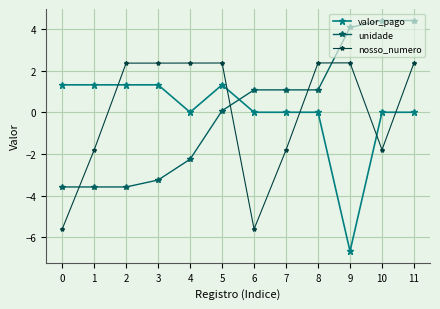

The unidade series shows 0.5 at 6. True or false?

False